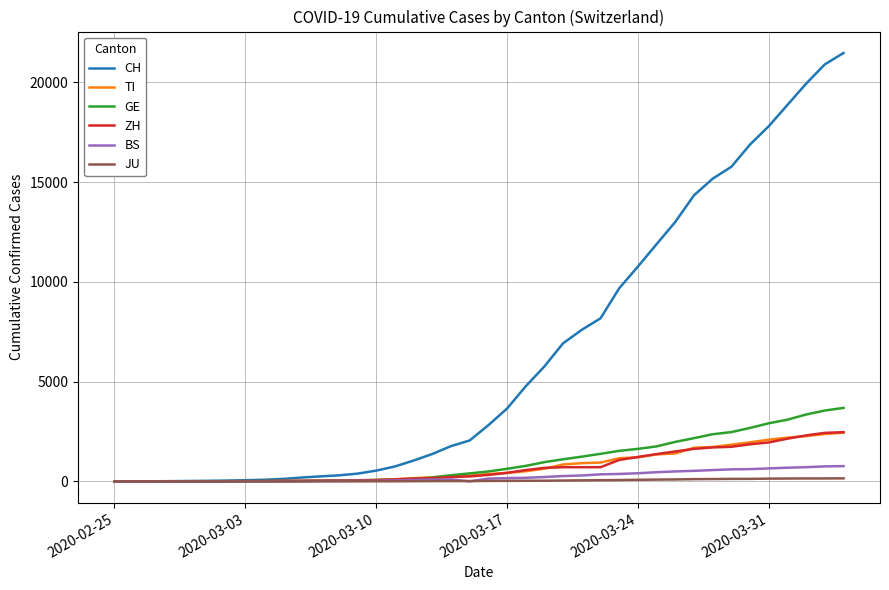

Which series has the largest total across all categories?

CH